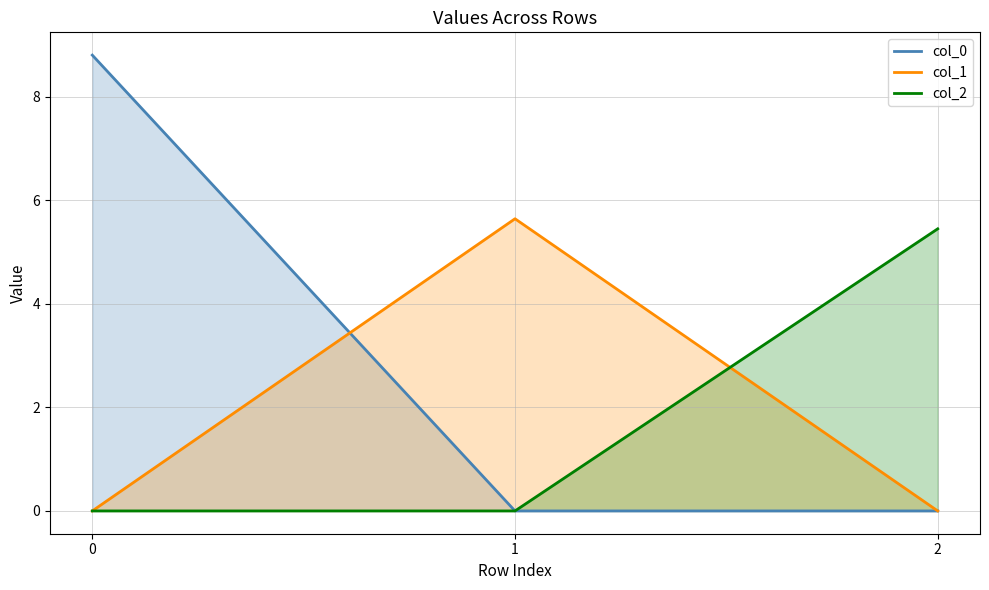

Is it true that col_2 equals 5.4 at 2?

True